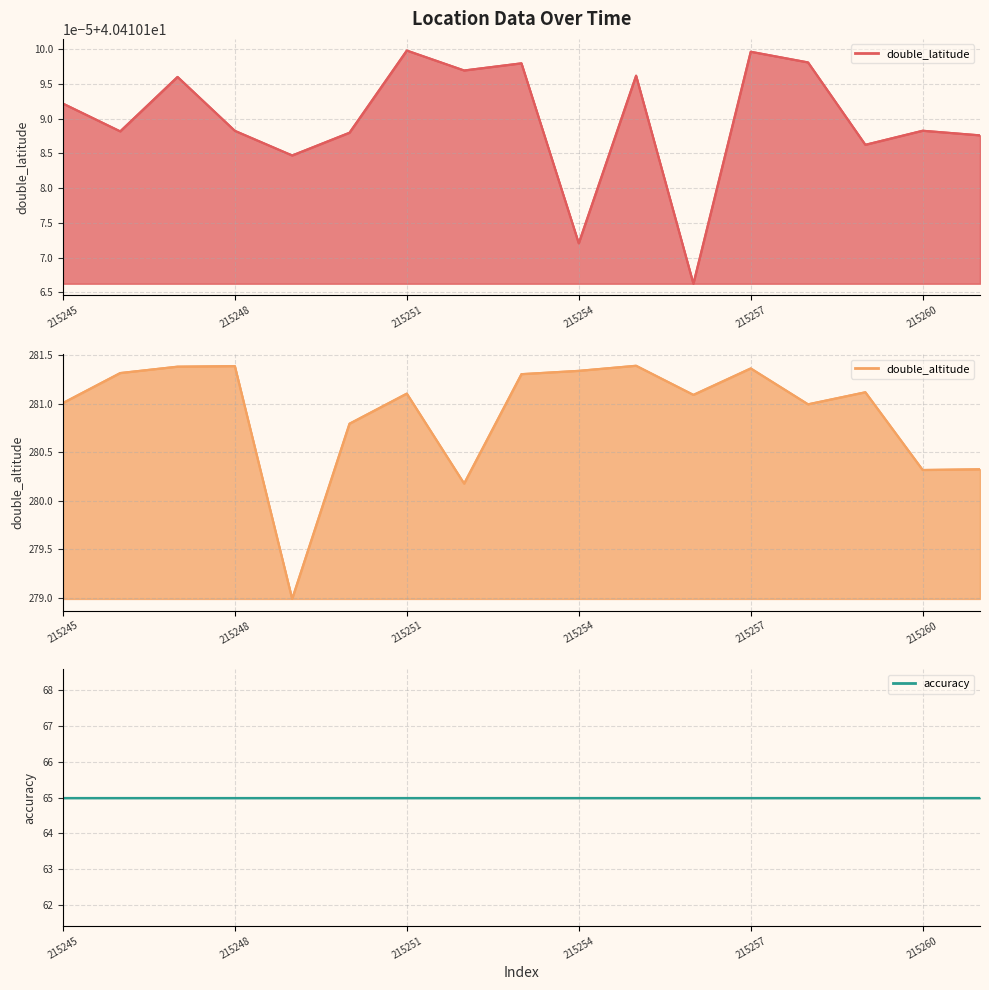

How many lines are shown in the chart?

3